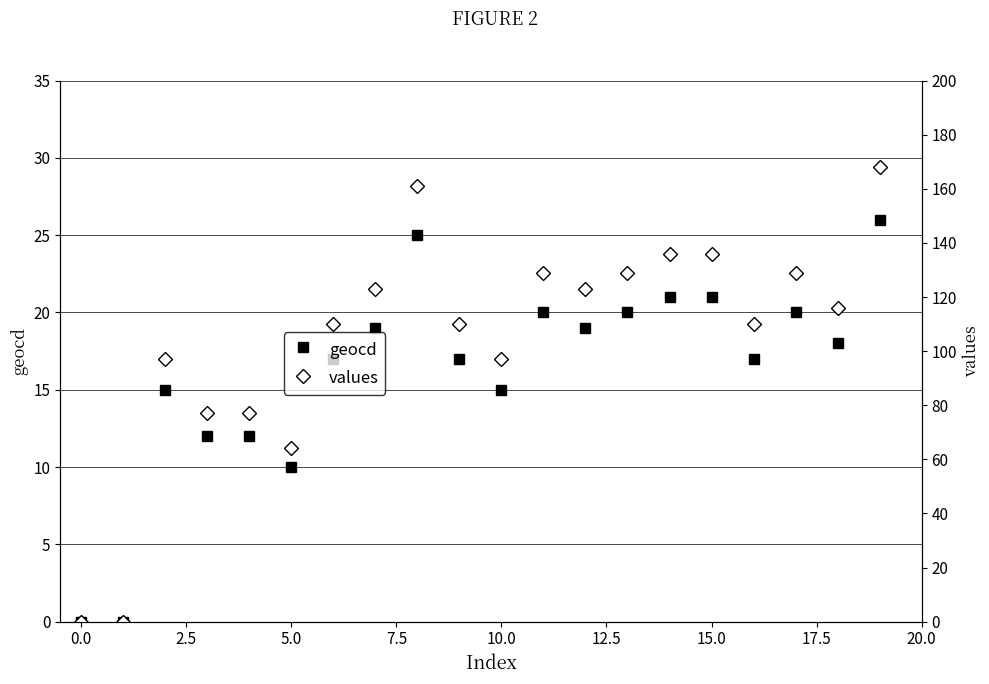

At which category is the sum across all series the highest?

19